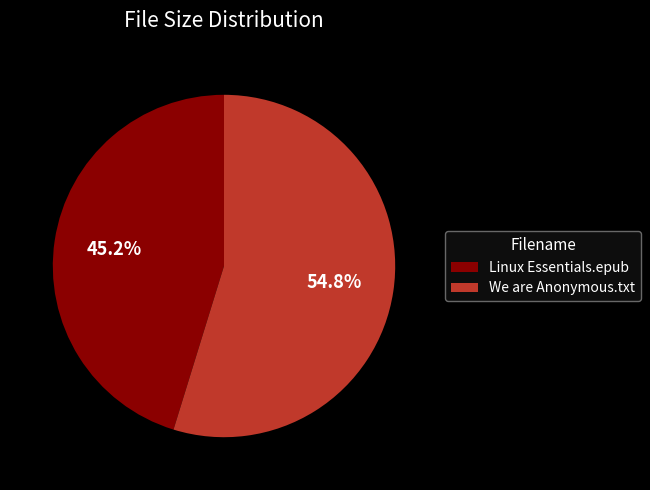

What percentage is the We are Anonymous.txt slice, to the nearest percent?

55%